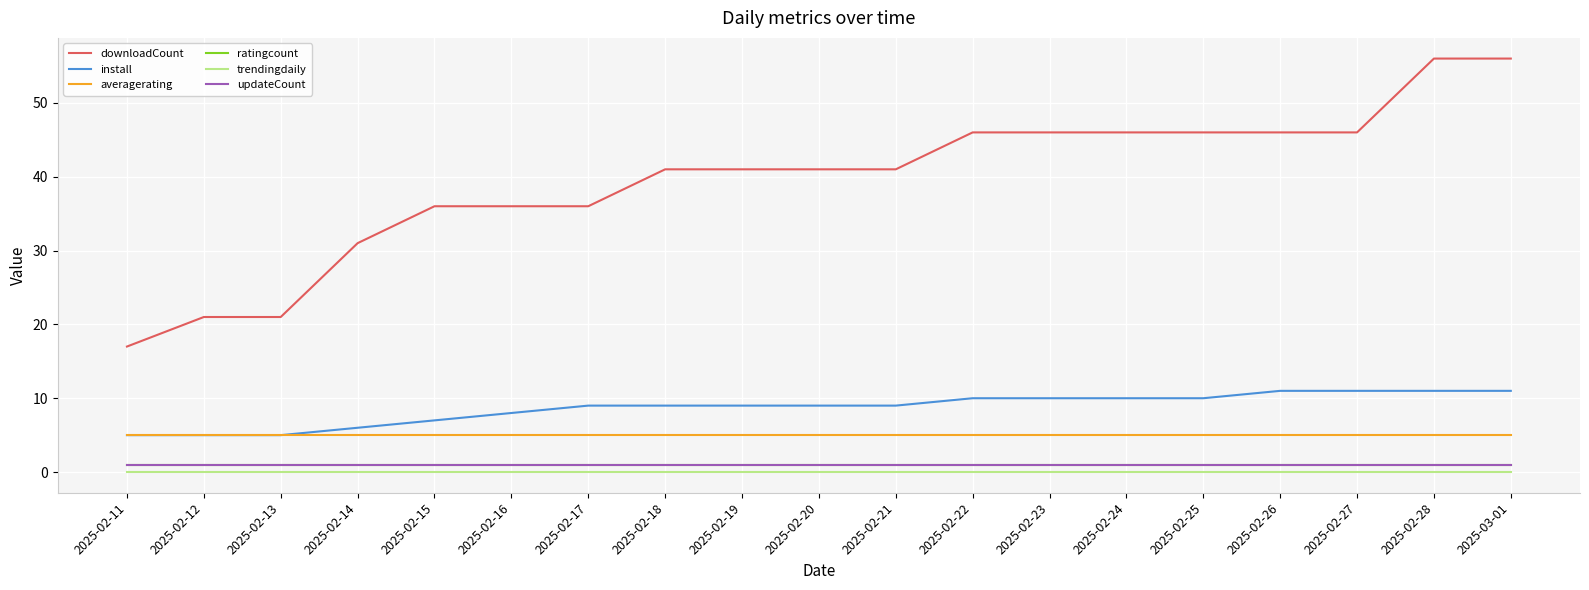

Does the chart have visible grid lines?

Yes